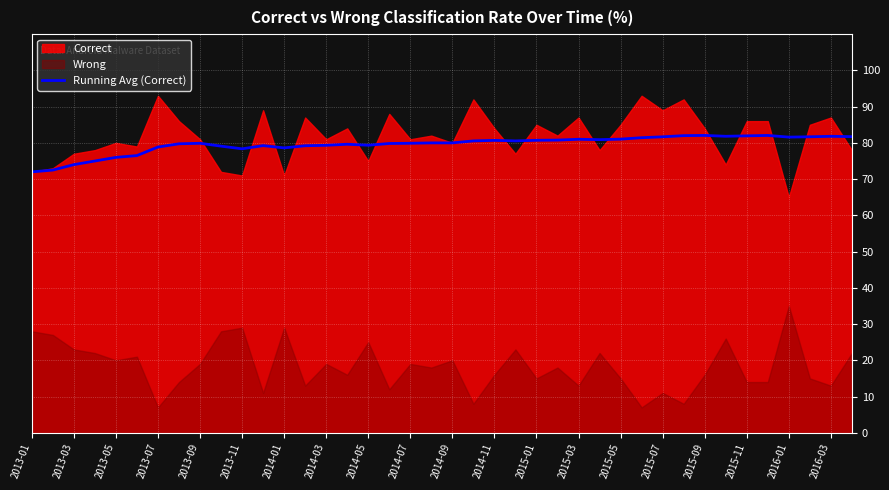

What is the value of the 12th point from the left?

79.2